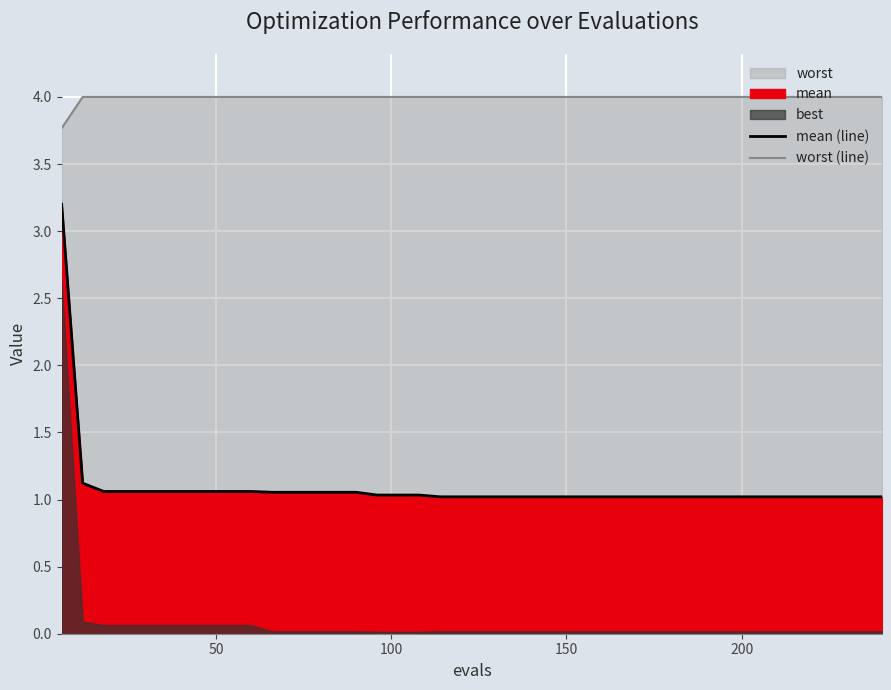

How many categories are shown in the chart?

40